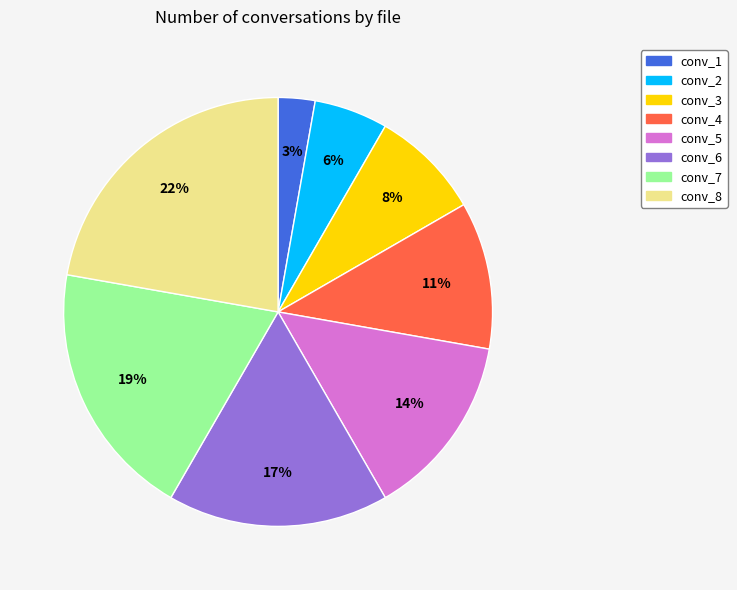

To the nearest percent, what percentage of the pie is conv_2?

6%